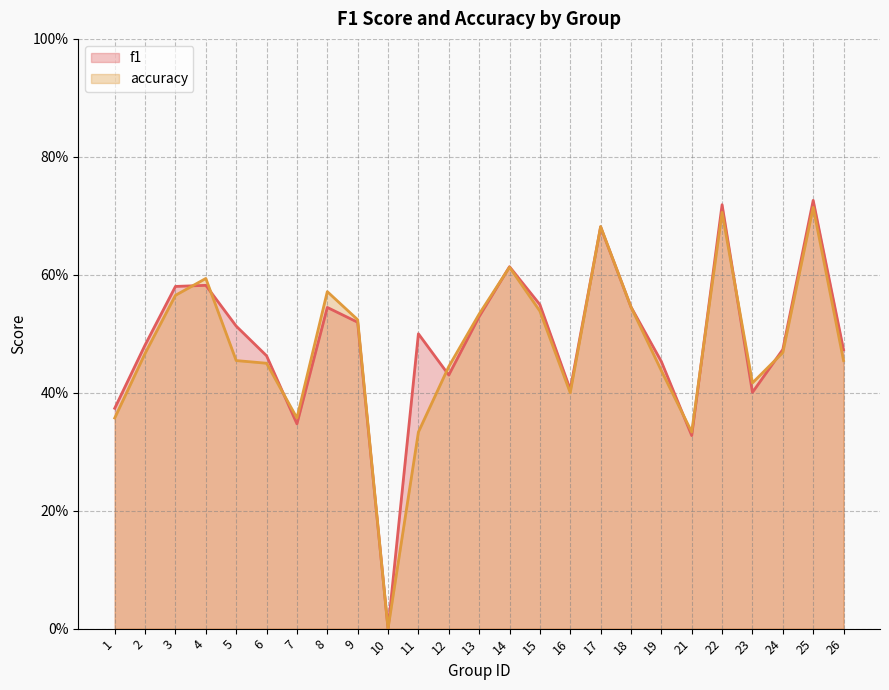

Which category has the highest value in the f1 series?

25